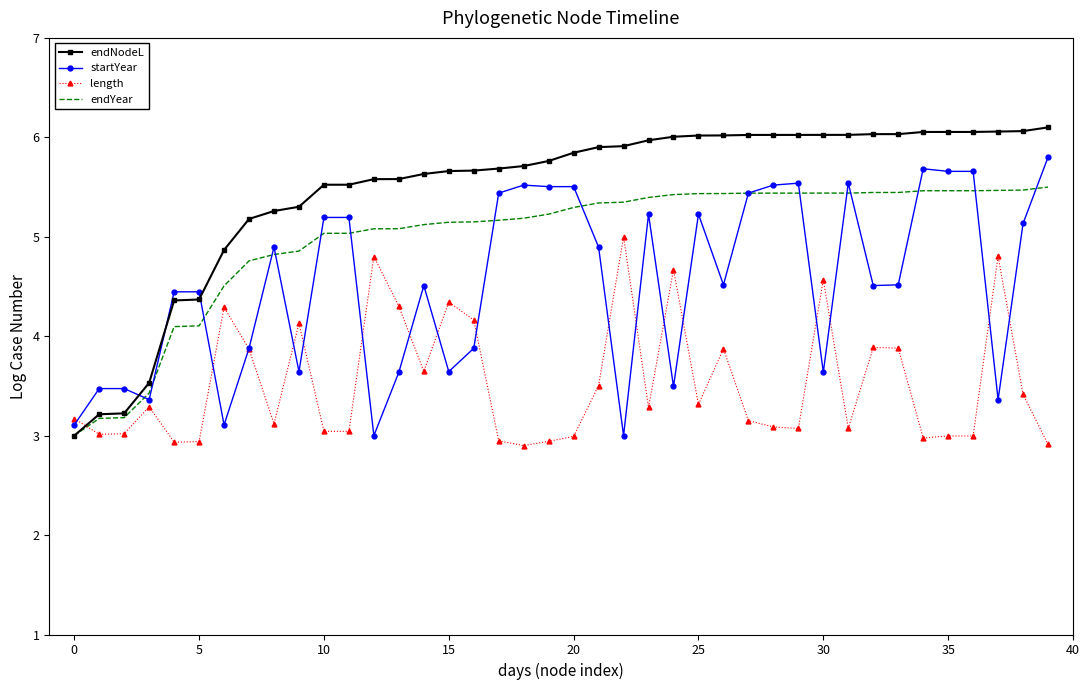

Rank the series by their average value, from lowest to highest.

length, startYear, endYear, endNodeL